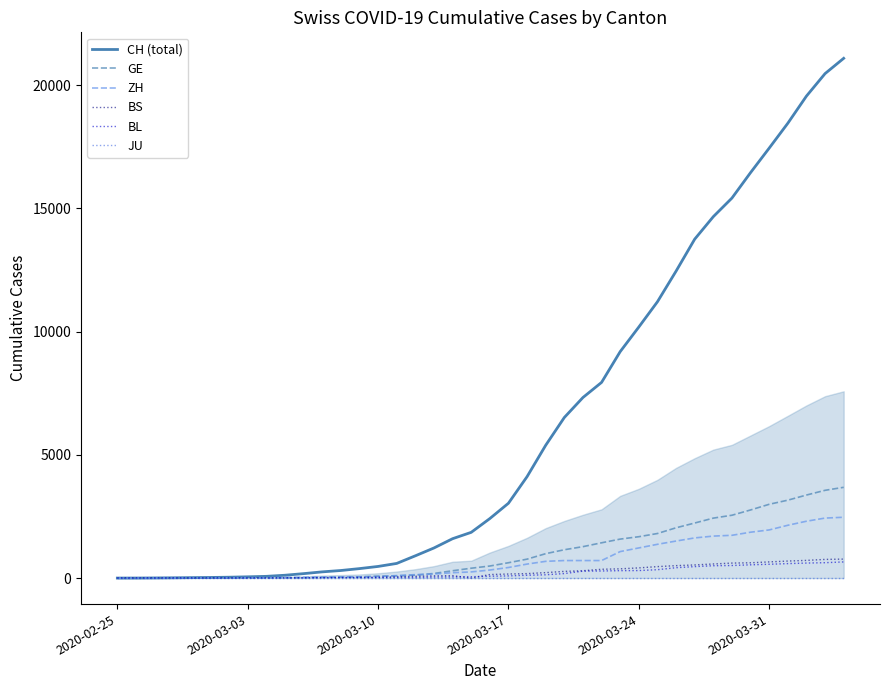

At which label is CH (total) closest to 10543?

2020-03-24